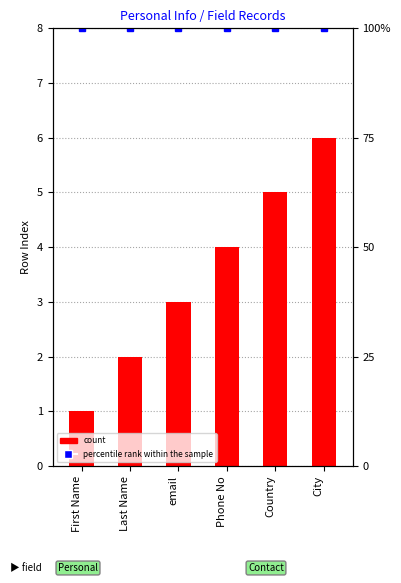

What is the label of the 1st bar from the left?

First Name